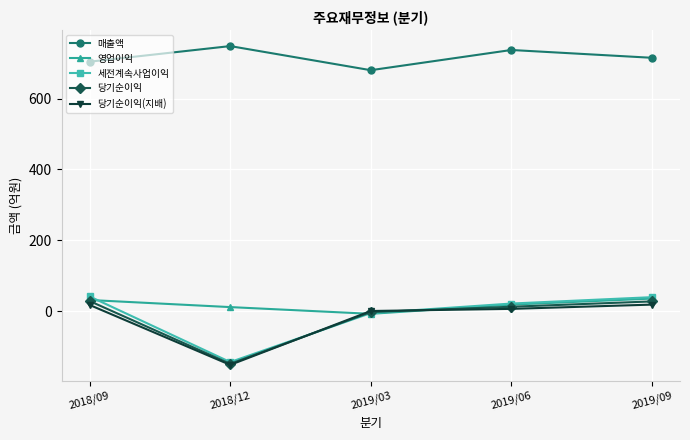

At which category does the chart reach its minimum across all series?

2018/12